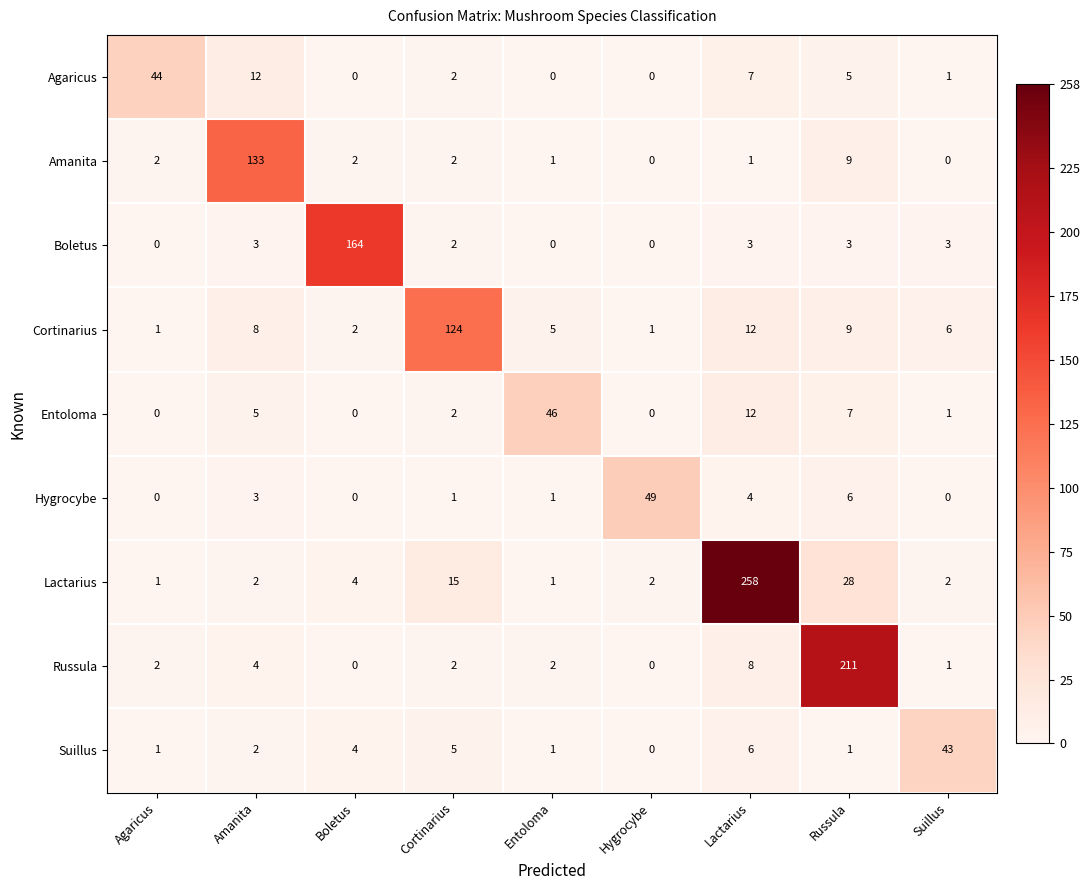

How many categories are shown in the chart?

9